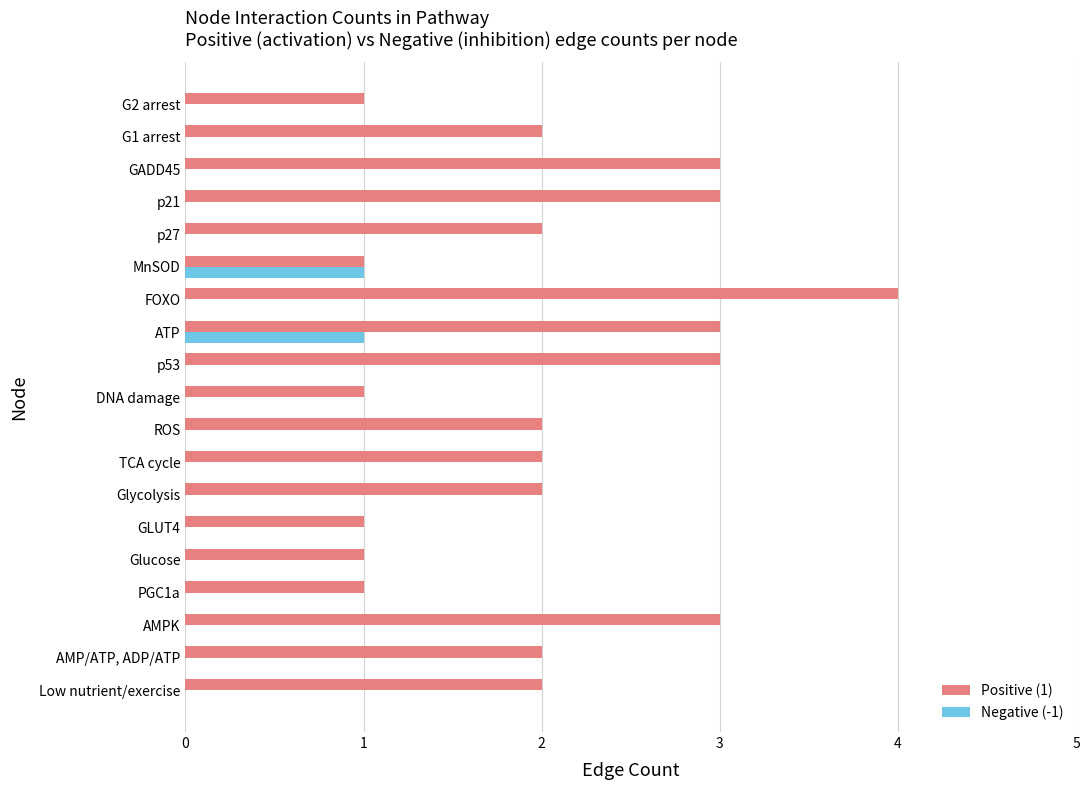

Count the Positive (1) values in the range 1 to 3.

18